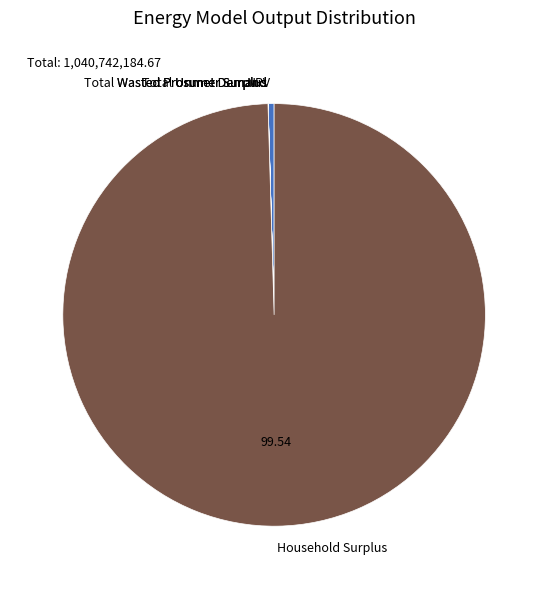

Which category accounts for the majority?

Household Surplus